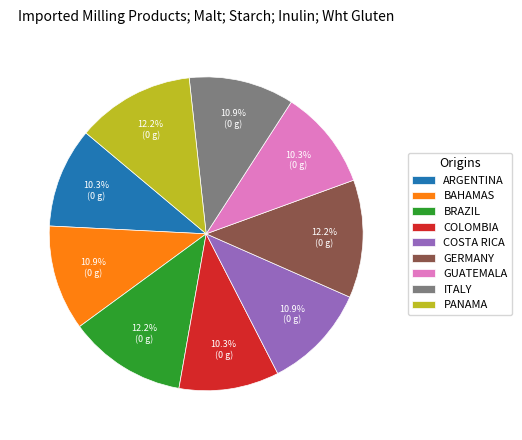

Is ARGENTINA the majority of the pie?

No